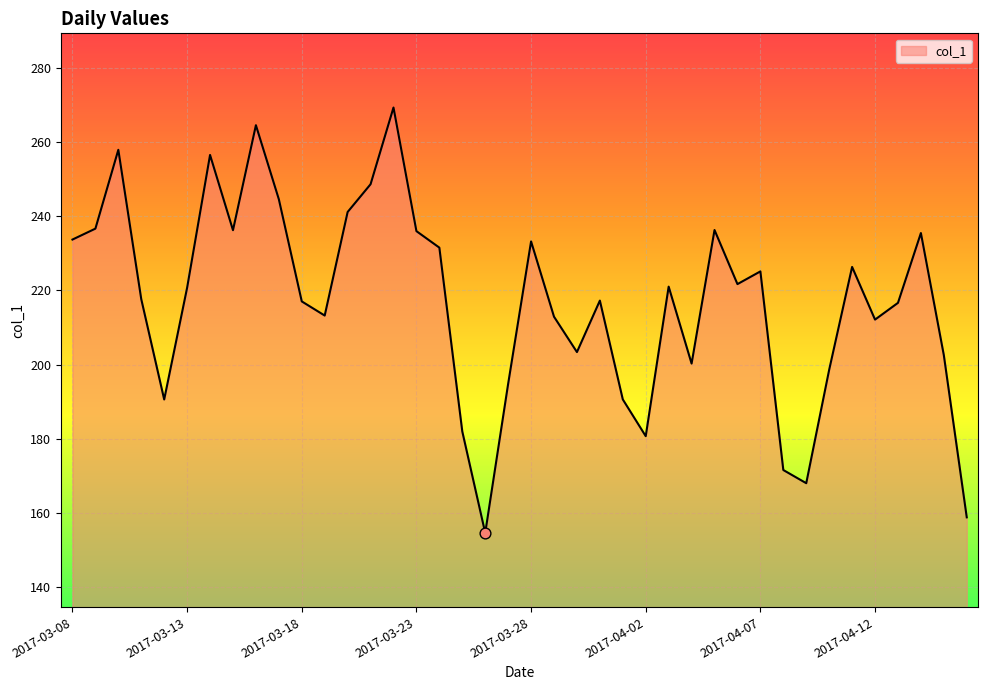

What is the difference between the maximum and minimum values?

114.7